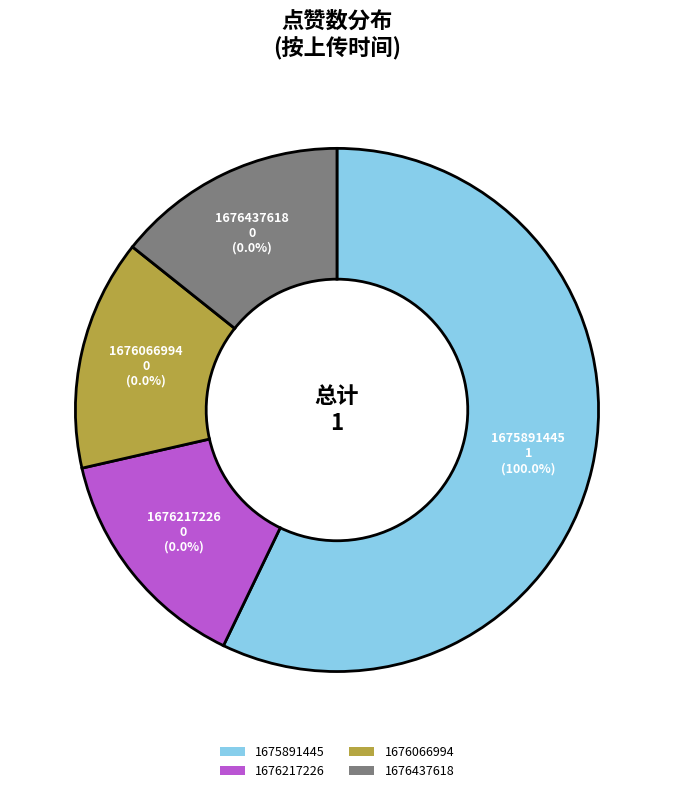

Which category accounts for the majority?

1675891445